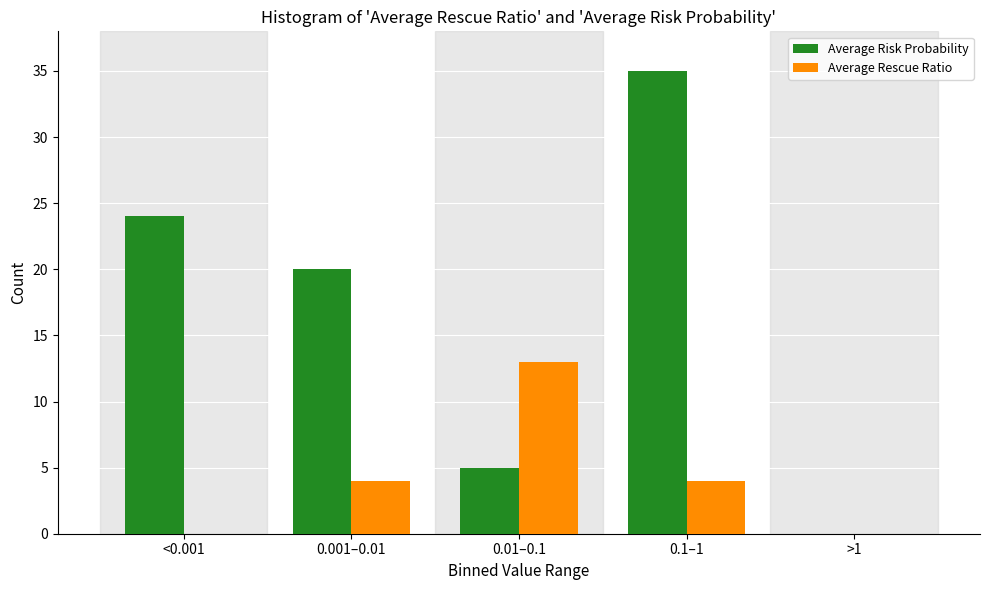

Reading left to right, transcribe all the data shown in this chart.

Average Risk Probability: <0.001=24	0.001–0.01=20	0.01–0.1=5	0.1–1=35	>1=0
Average Rescue Ratio: <0.001=0	0.001–0.01=4	0.01–0.1=13	0.1–1=4	>1=0